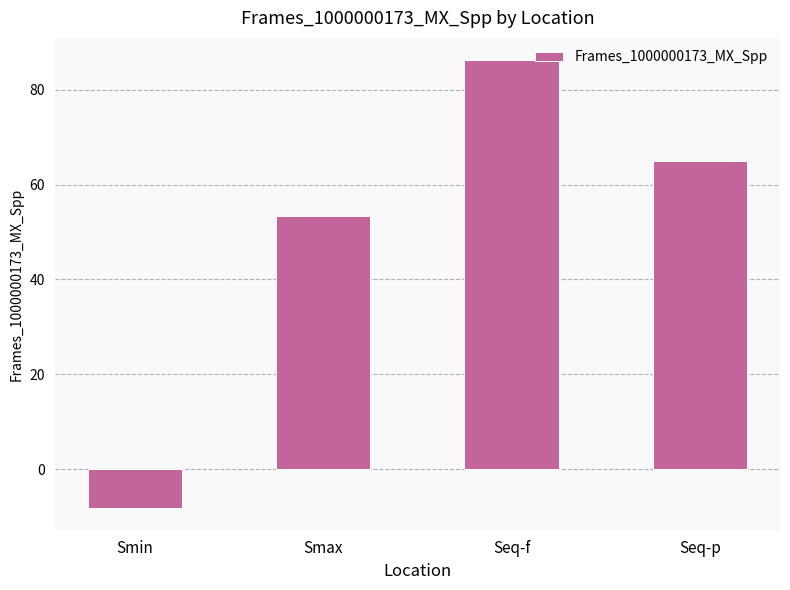

Count the number of data series in this chart.

1